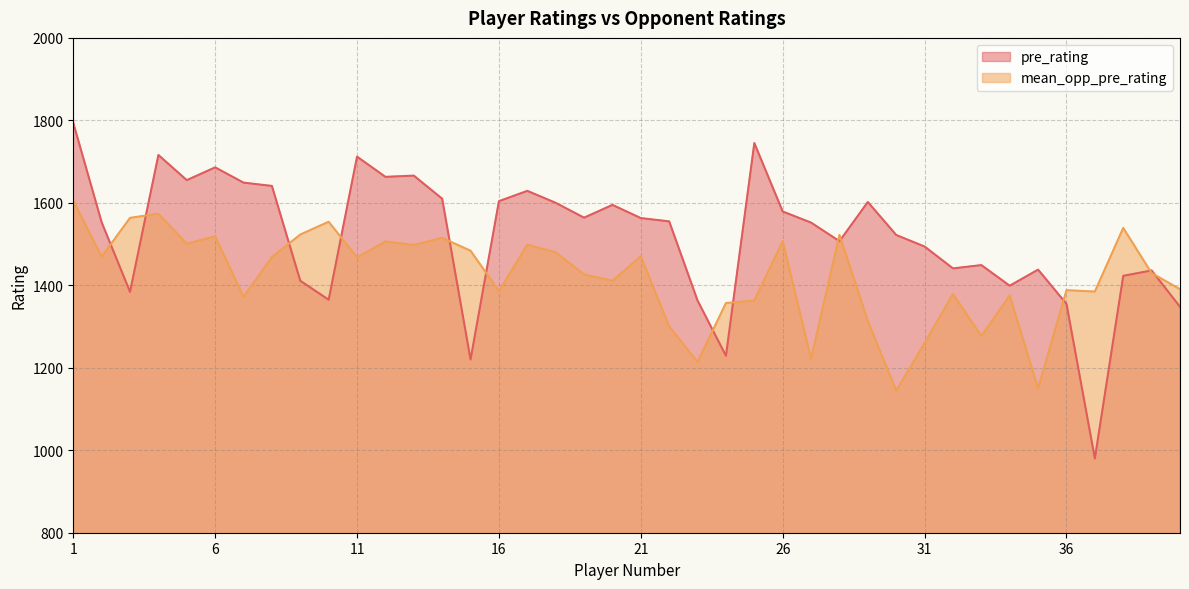

What is the total value across all series at 40?

2738.6